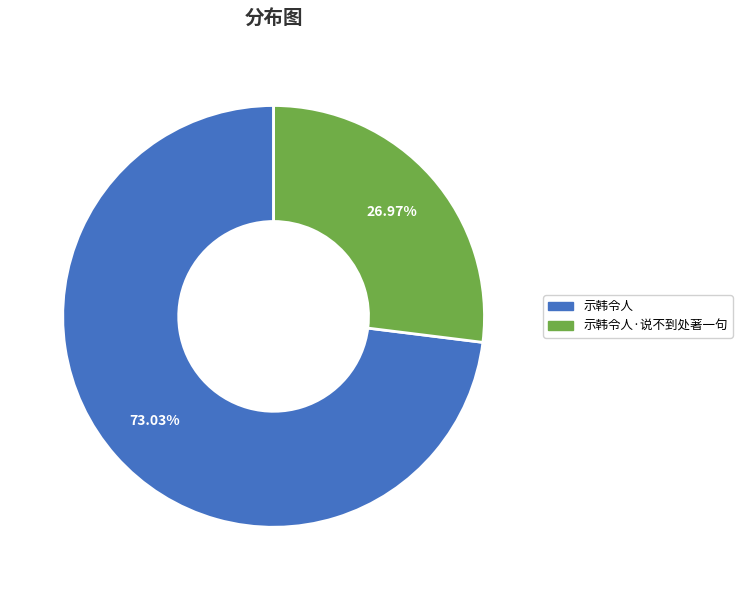

Is there any slice that represents more than half of the pie?

Yes